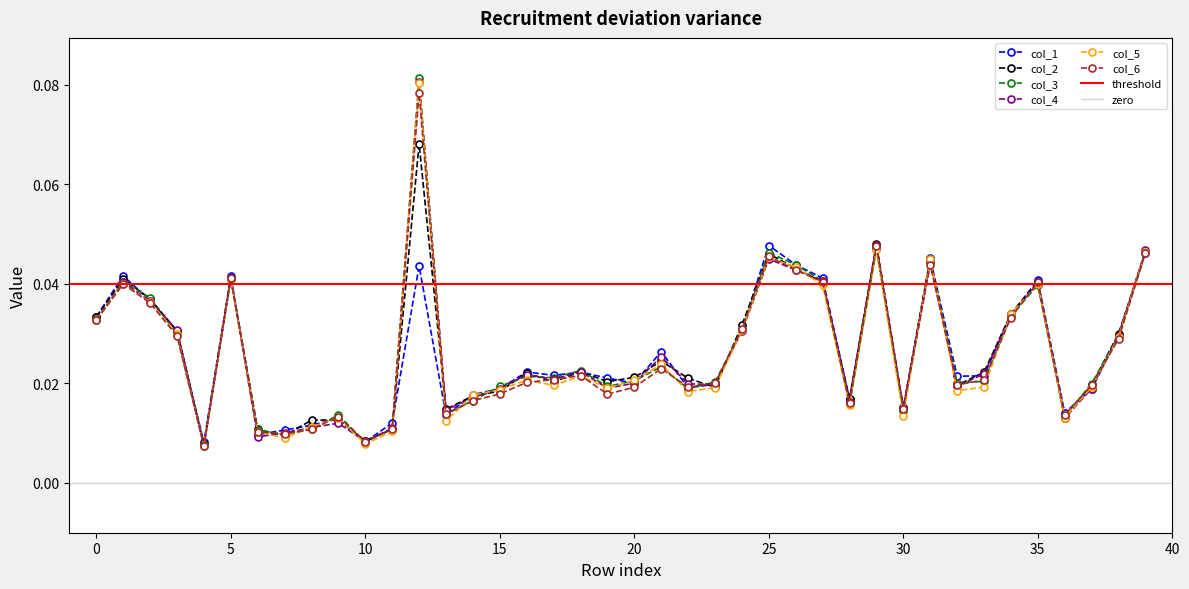

At which category is the sum across all series the highest?

12